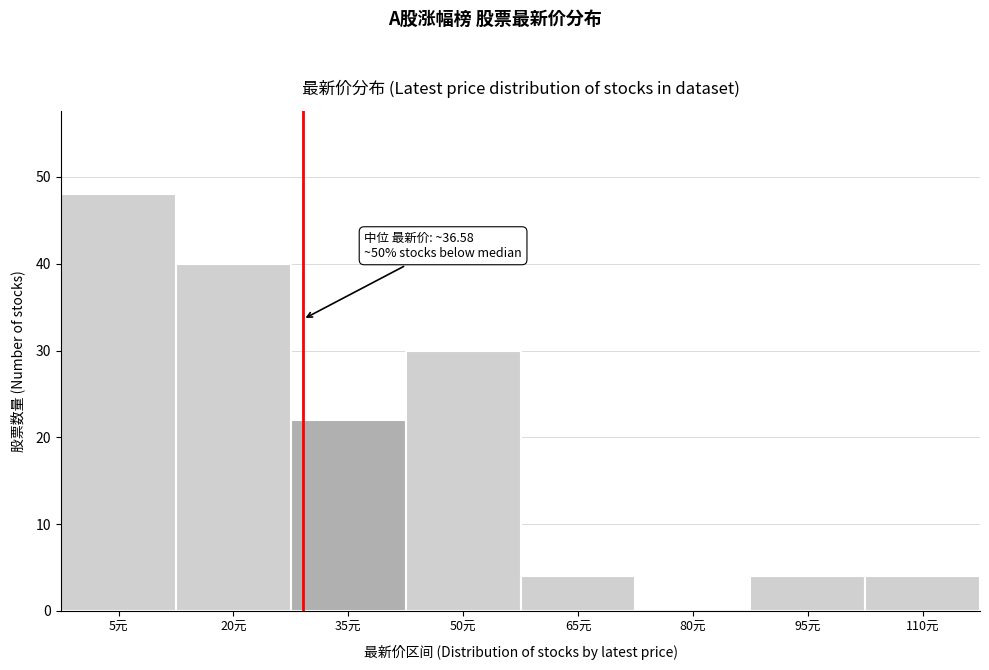

Reading left to right, list all the values displayed in this chart.

5元=48	20元=40	35元=22	50元=30	65元=4	80元=0	95元=4	110元=4